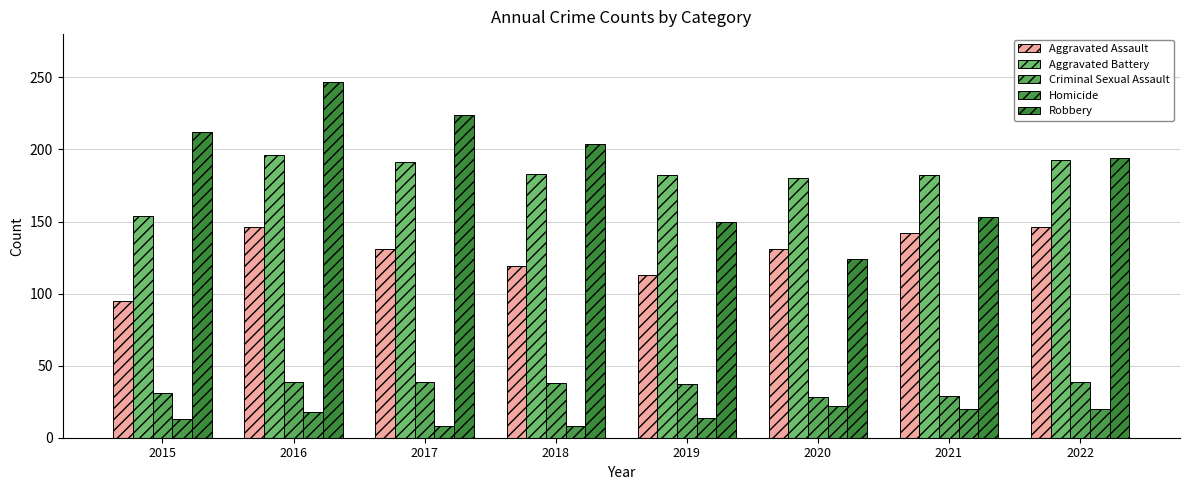

At 2015, list the series in order from largest to smallest.

Robbery, Aggravated Battery, Aggravated Assault, Criminal Sexual Assault, Homicide